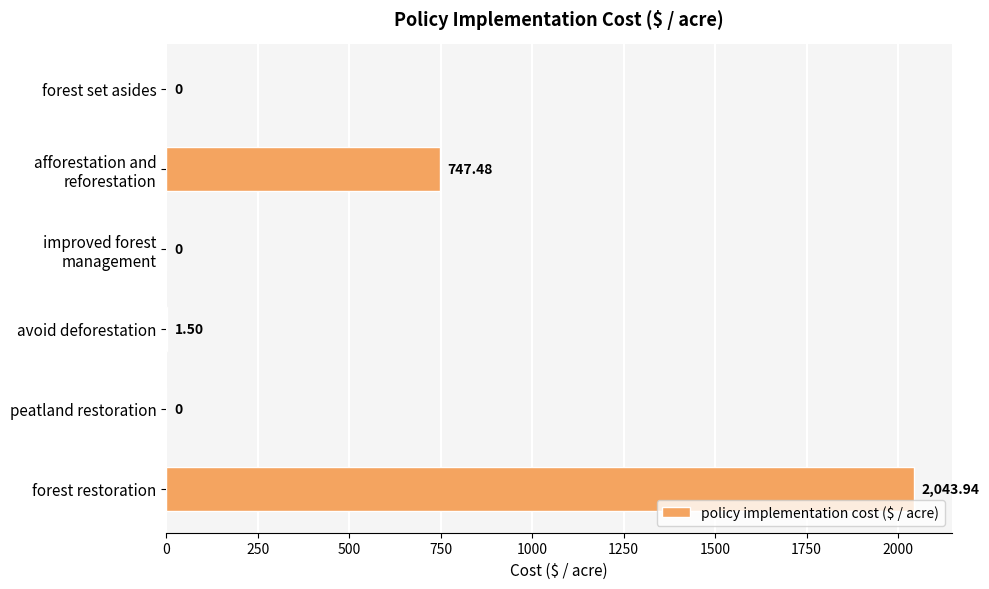

Which category has the highest value across all series?

forest restoration